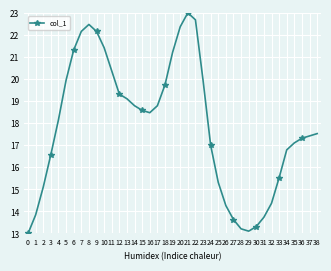

Approximately how many times larger is the value at 32 compared to 12?

0.7